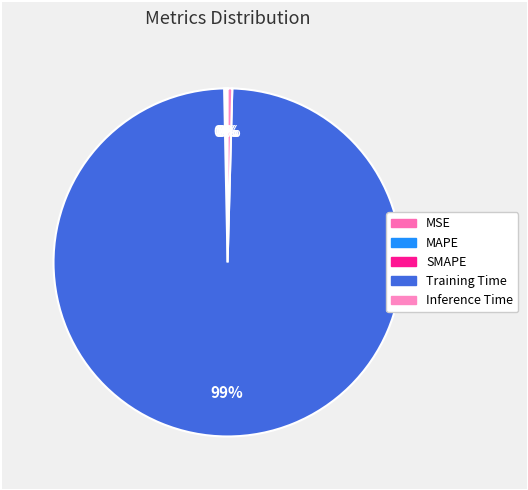

To the nearest percent, what is the difference between the largest and smallest slice percentages?

99%